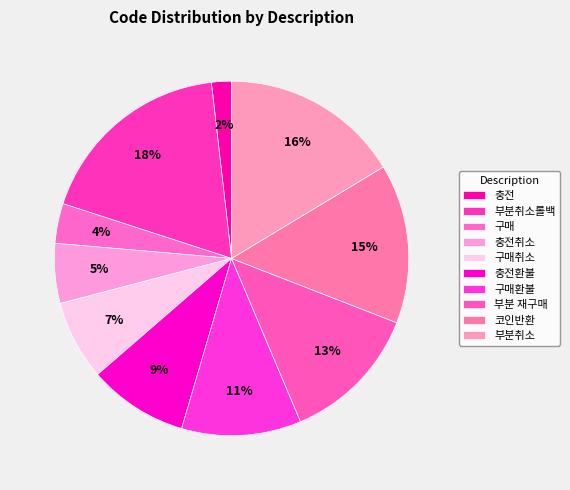

To the nearest percent, what percentage of the pie is 부분 재구매?

13%